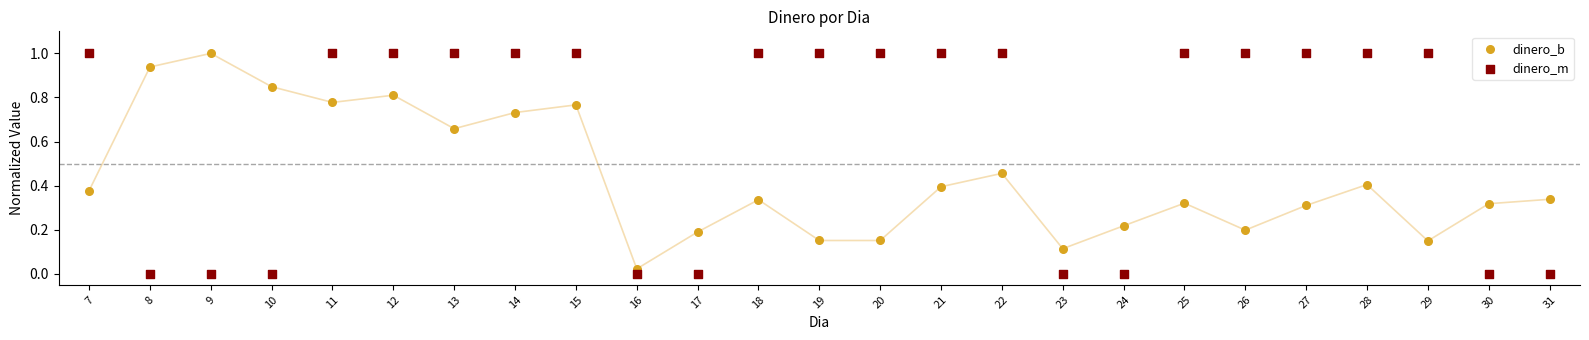

What is the X range (max minus min) for the scatter plot?

24.0